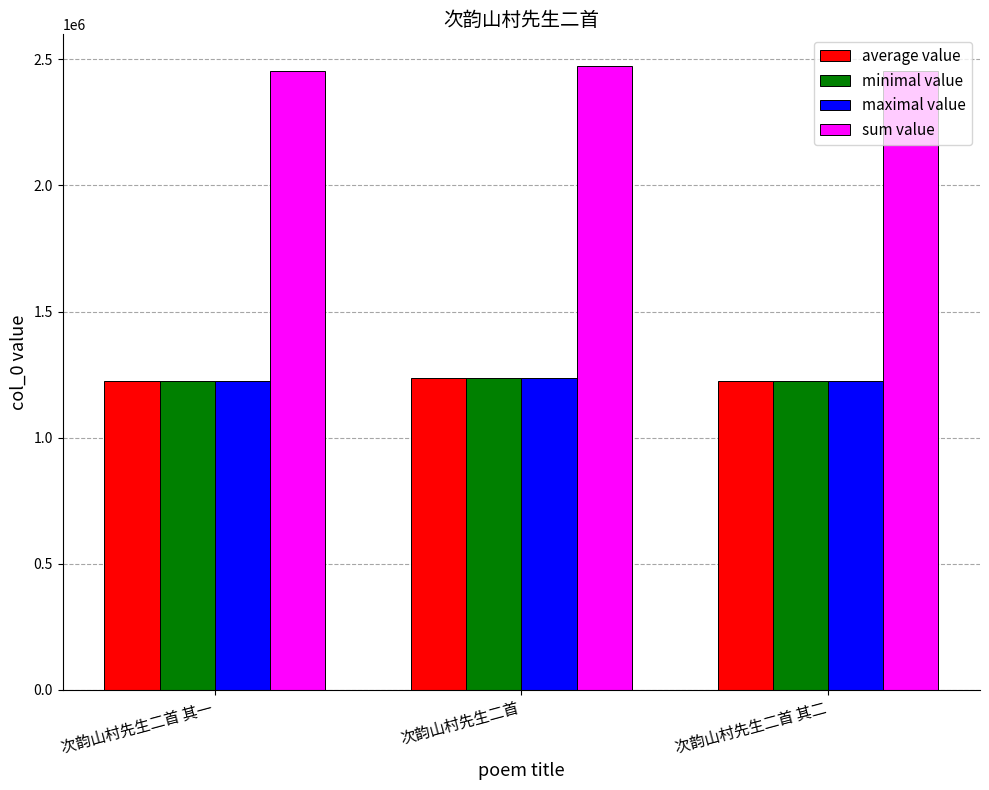

Where does the minimal value series first go above 1226367?

次韵山村先生二首